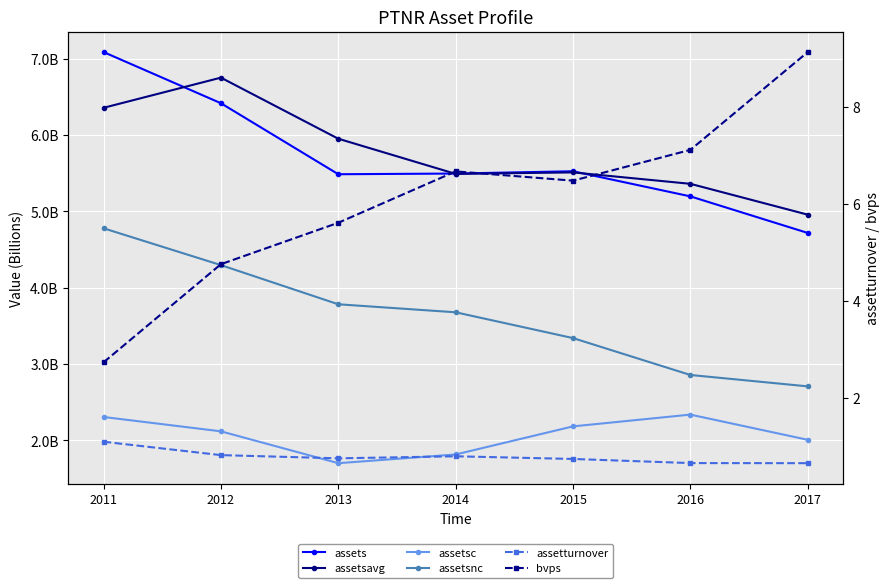

What is the value of the assetsc point at the 1st from the left?

2308000000.0